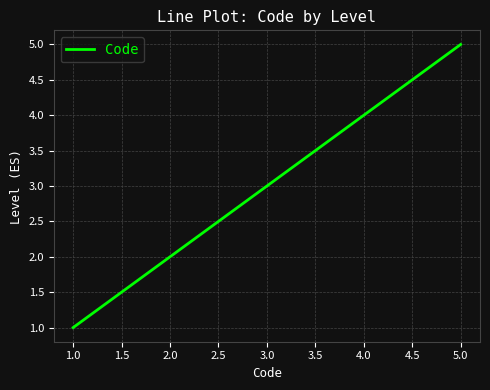

The chart shows a value of 3 at 3.0. True or false?

True